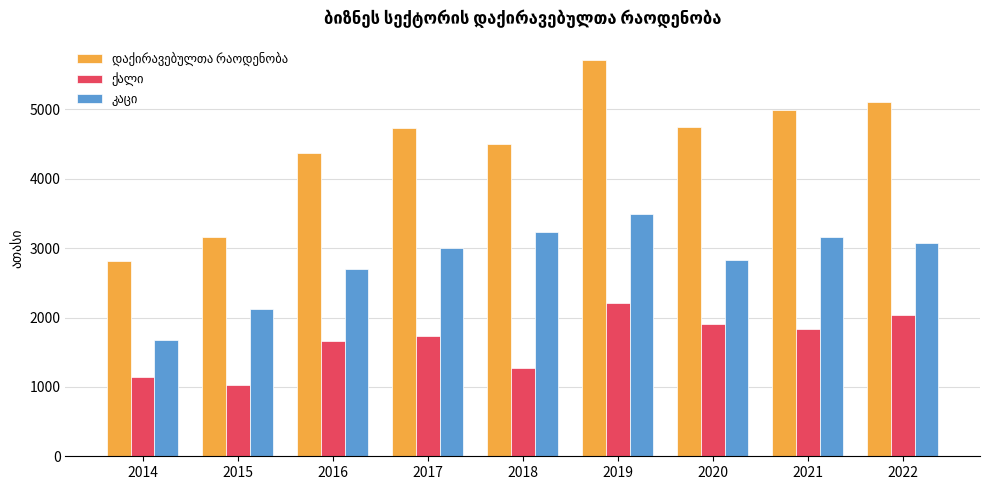

Which category has the highest value across all series?

2019